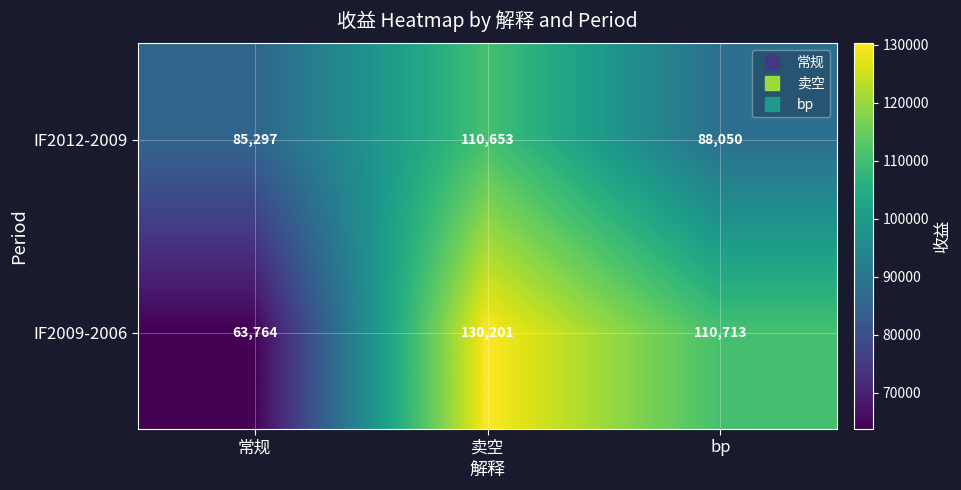

What is the difference between the IF2012-2009 values at 常规 and bp?

2753